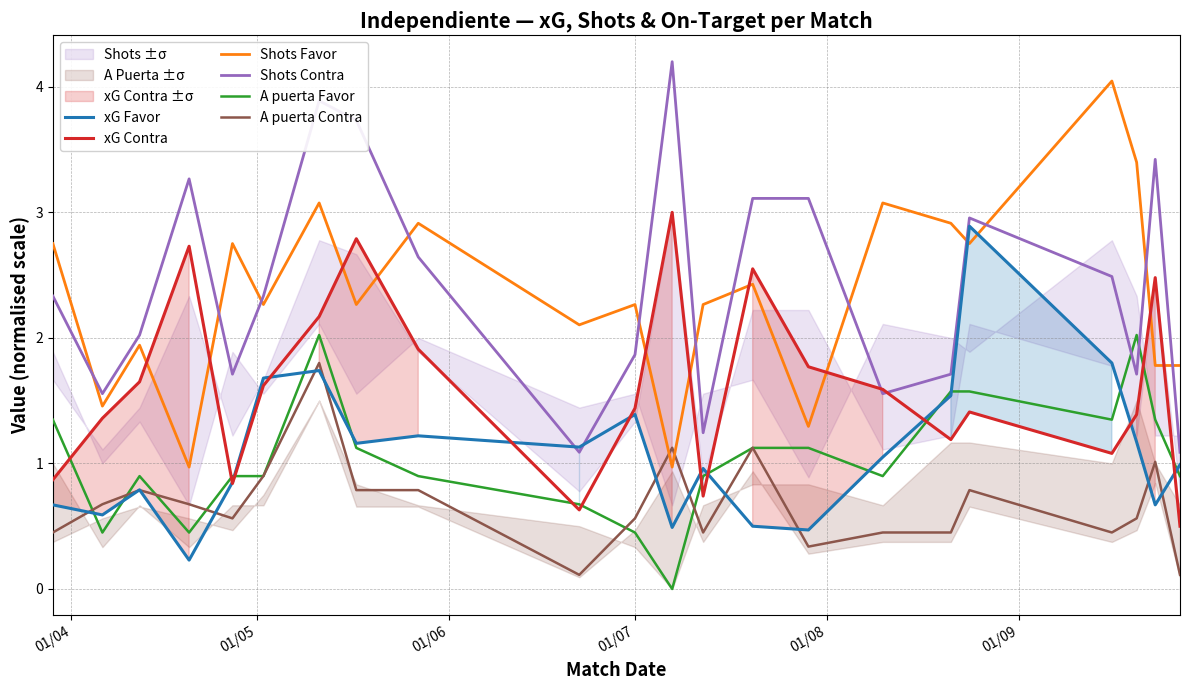

How many times do A puerta Contra and Shots Favor cross each other?

2